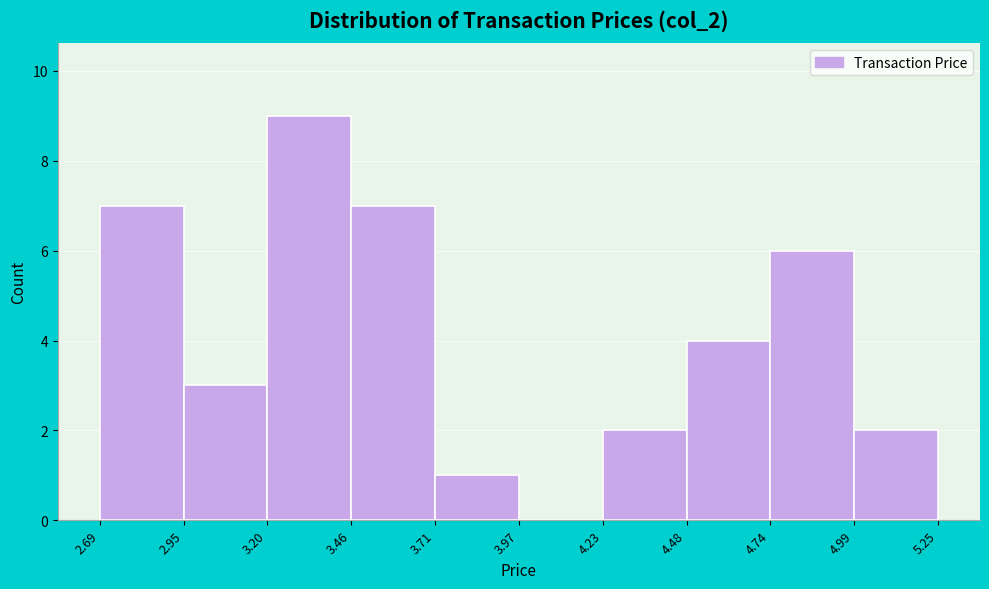

How tall is the bar that spans 3.46 to 3.71 on the x-axis? The values are not printed on the chart, so give them approximately, as read against the axis.

7